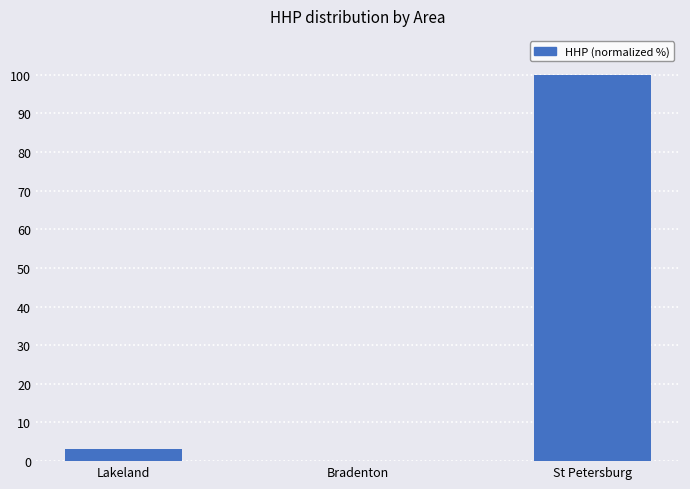

What is the sum of all values?

103.1